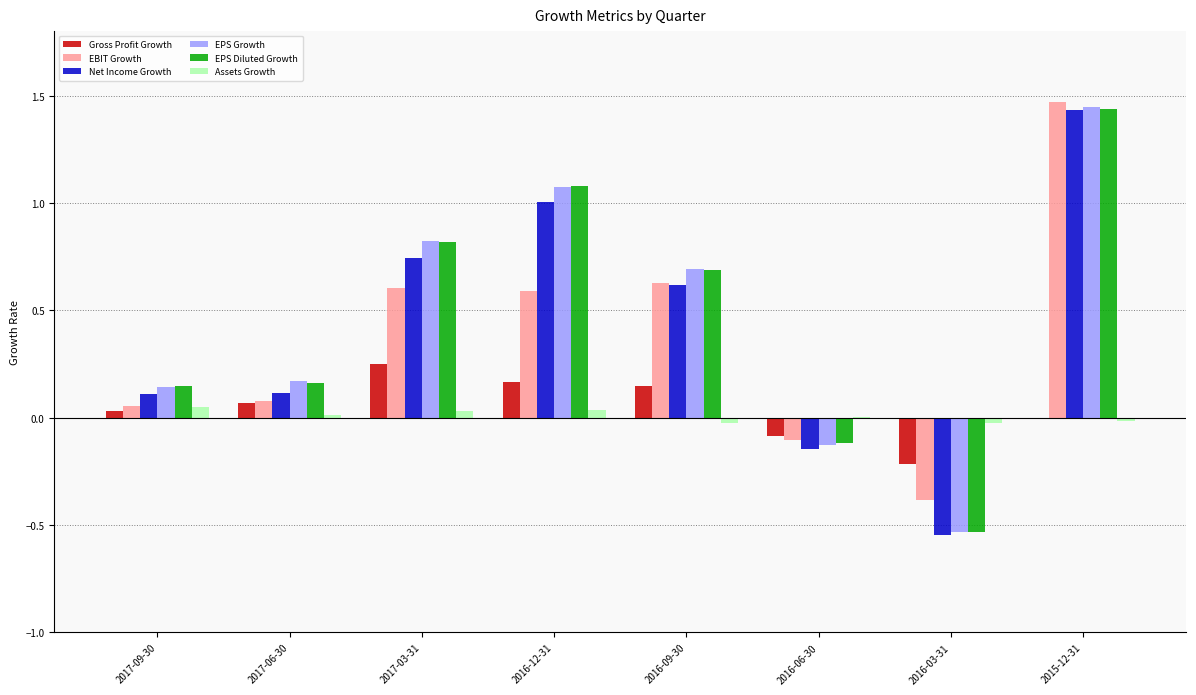

How many groups of bars are there?

8